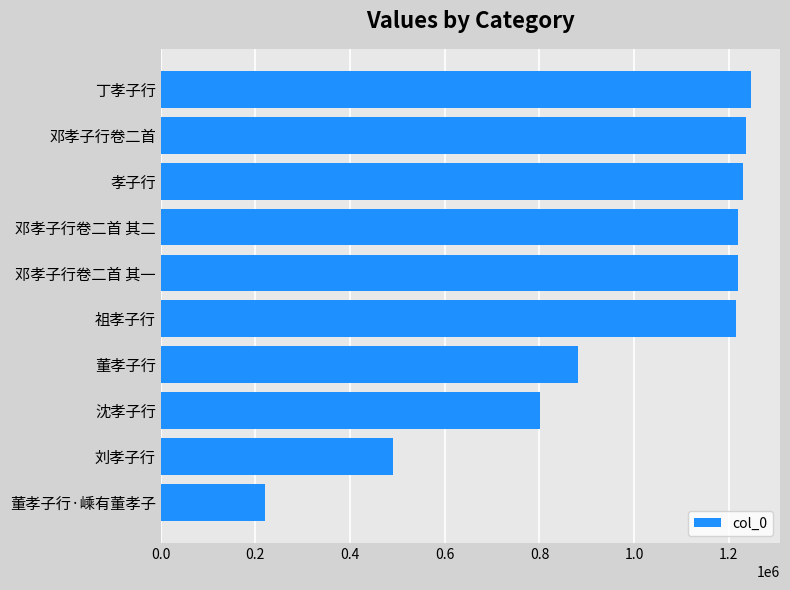

What is the label of the 7th bar from the bottom?

邓孝子行卷二首 其二